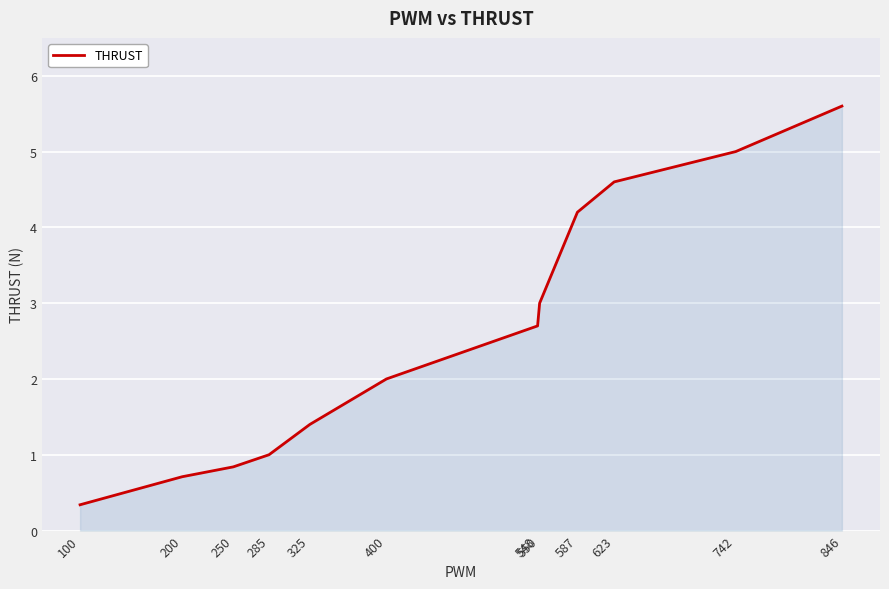

Reading right to left, extract all data points from this chart.

846=5.6	742=5.0	623=4.6	587=4.2	550=3.0	548=2.7	400=2.0	325=1.4	285=1.0	250=0.8	200=0.7	100=0.3